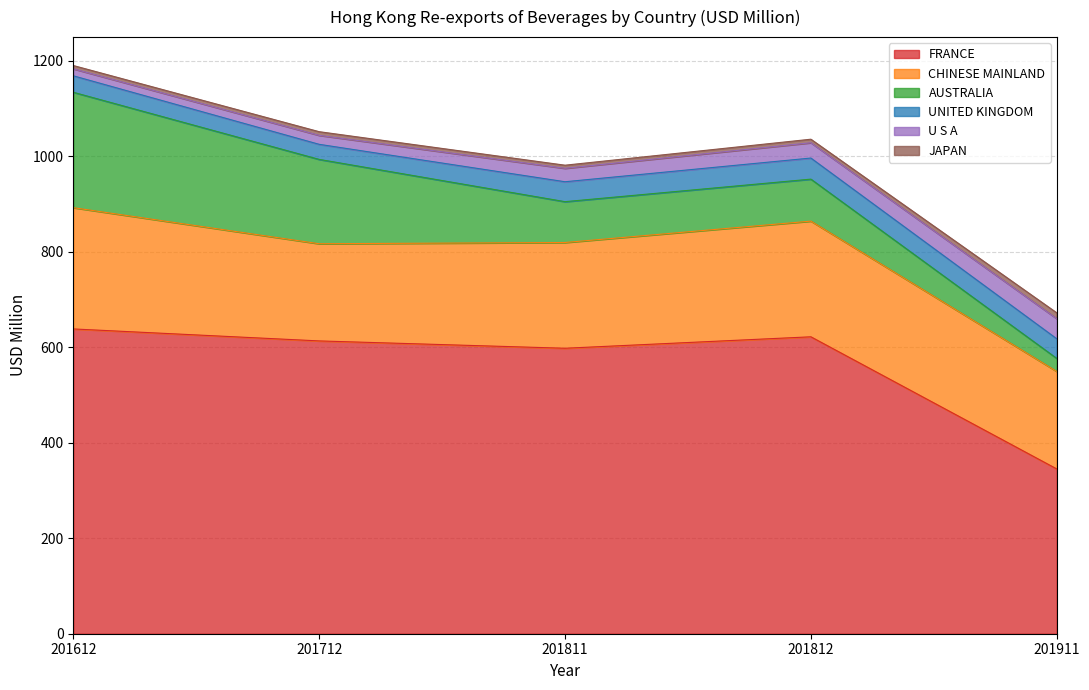

Reading left to right, extract all data points from this chart.

FRANCE: 638.2	613.1	597.8	621.7	345.1
CHINESE MAINLAND: 253.9	203.5	221.4	242.2	204.1
AUSTRALIA: 241.7	176.6	85.5	87.9	27.3
UNITED KINGDOM: 34.5	31.6	41.7	44.2	41.1
U S A: 14.6	18.8	28.1	32.0	42.1
JAPAN: 6.9	7.7	6.6	7.4	12.3